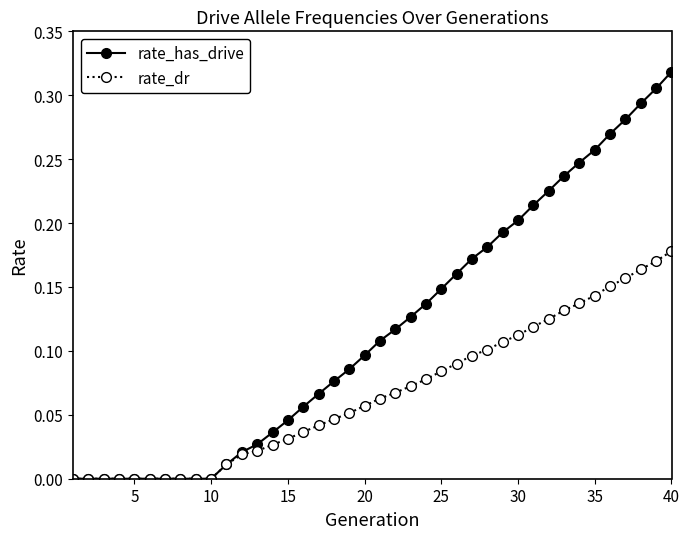

Which series has the largest range (max minus min)?

rate_has_drive